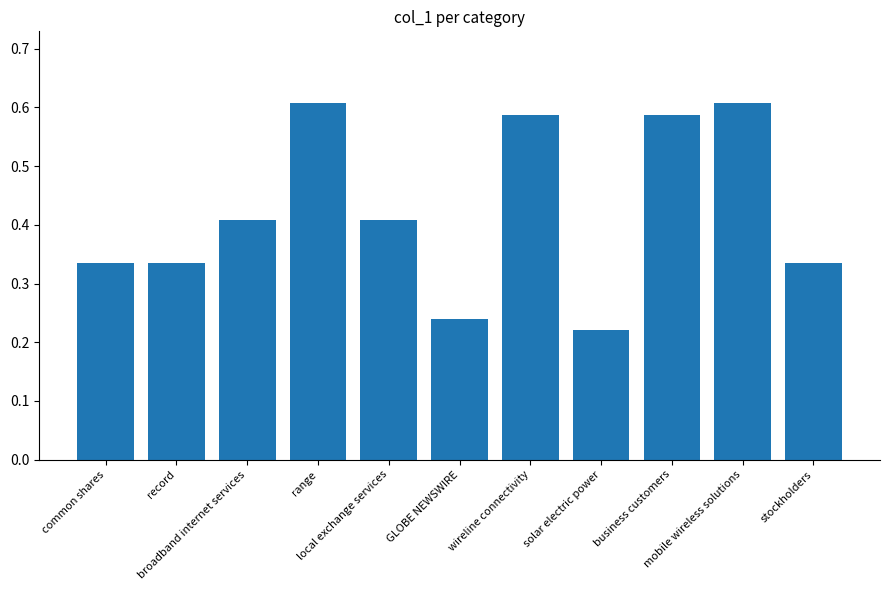

What is the sum of all values?

4.7